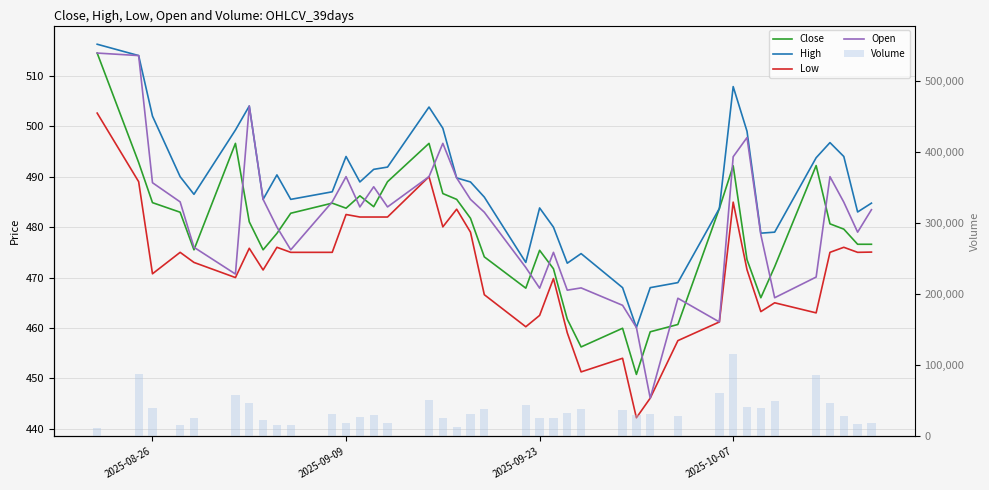

What is the highest value of the Open series?

514.5